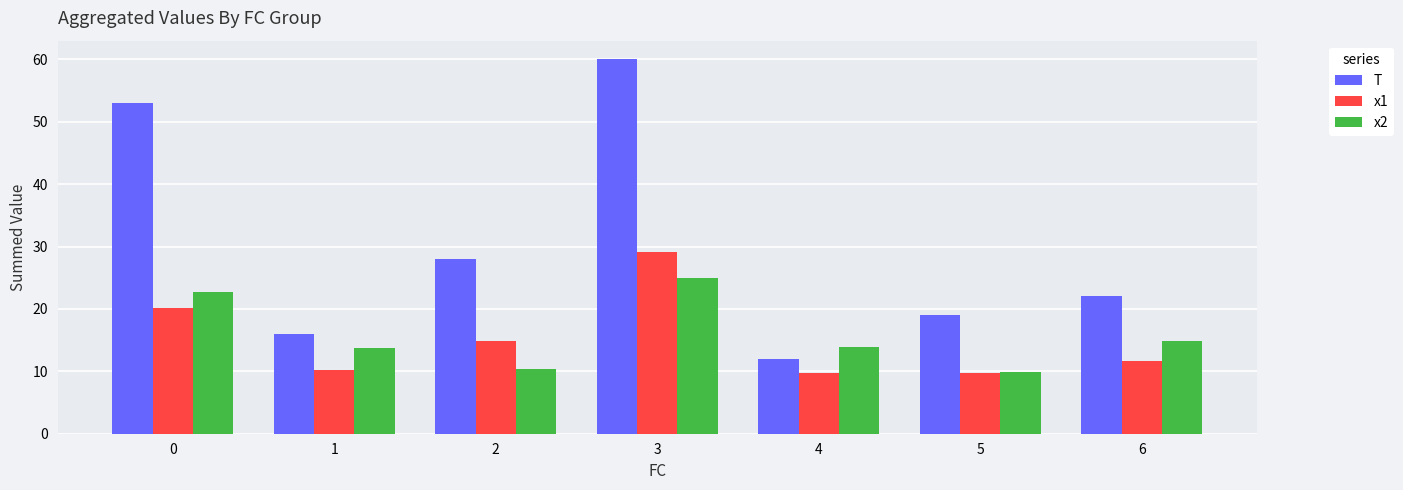

What is the value of the x1 bar at the 5th from the left?

9.7